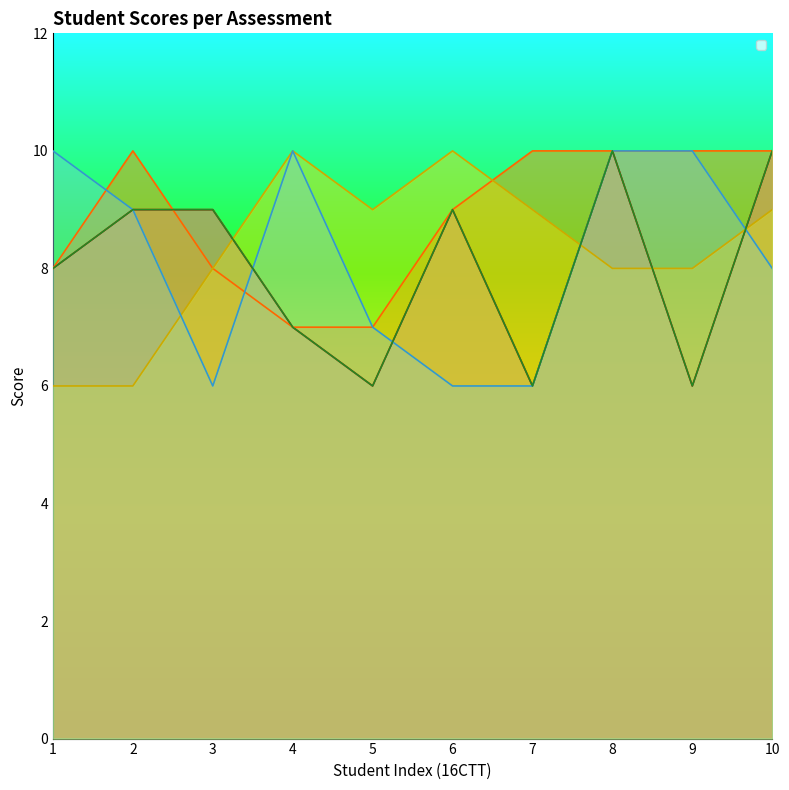

How many interior local peaks does the _4 series have?

1